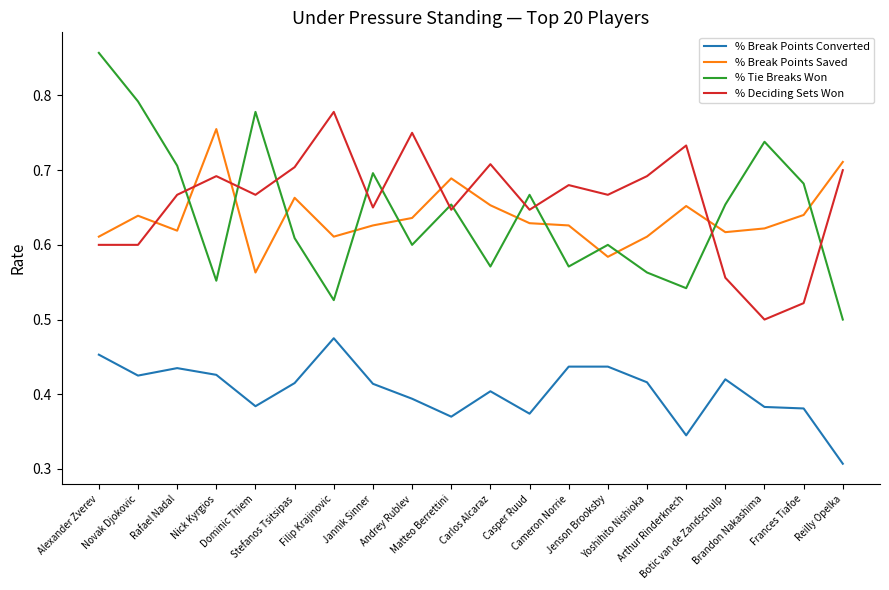

Is it true that % Break Points Converted equals 0.4 at Andrey Rublev?

True